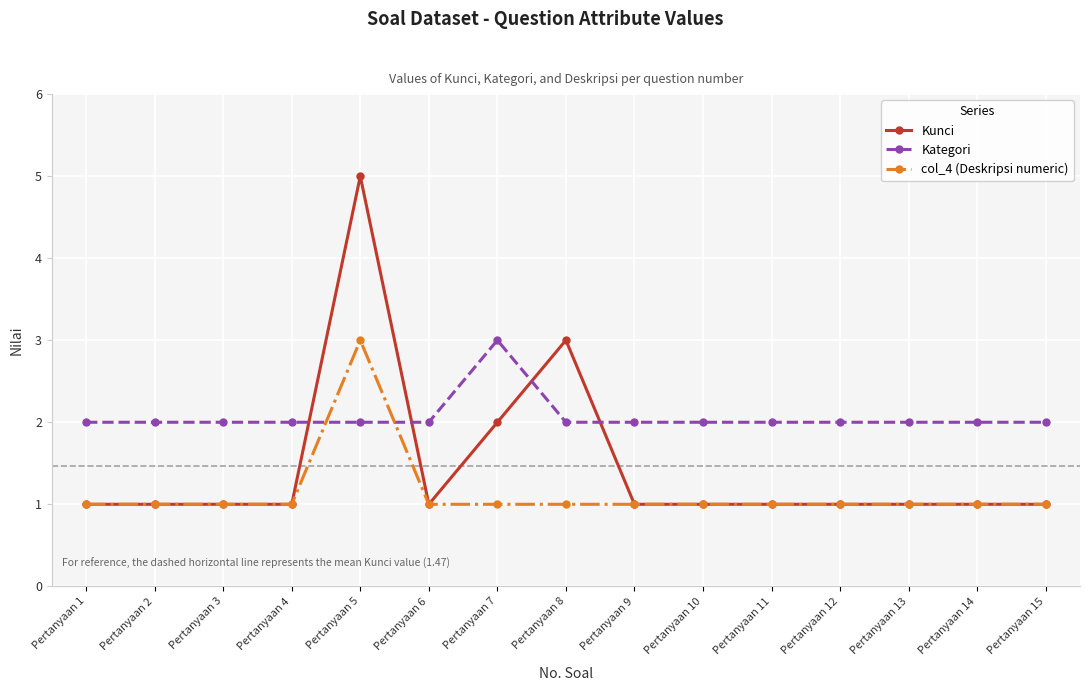

Which category has the highest value in the col_4 (Deskripsi numeric) series?

Pertanyaan 5